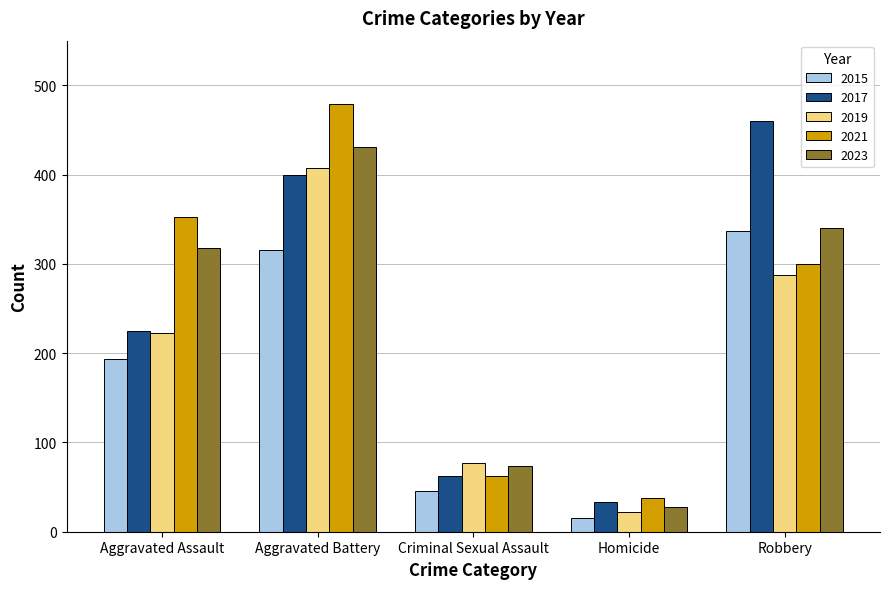

How many categories are shown in the chart?

5